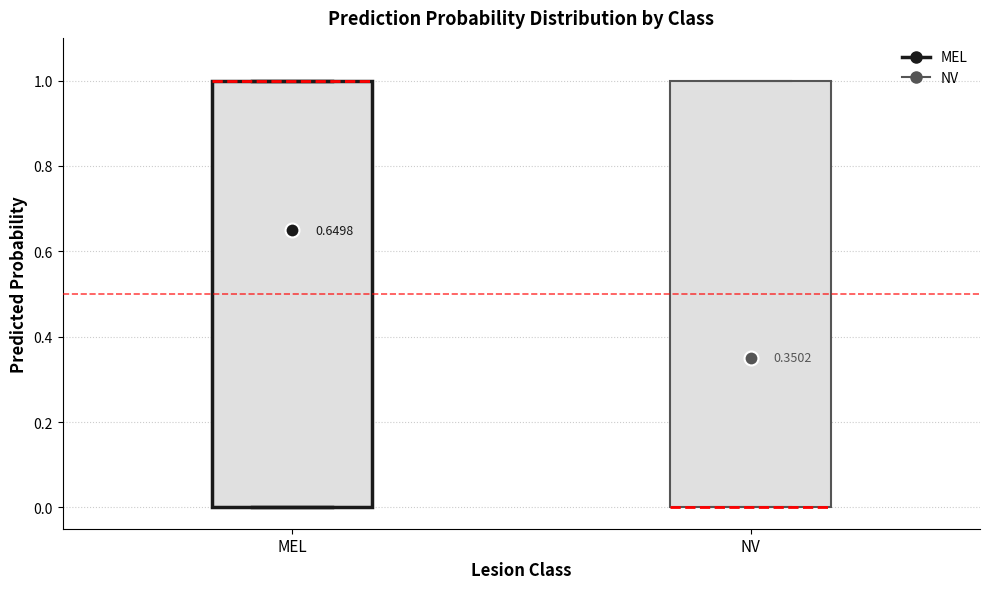

Reading left to right, transcribe this box plot: for each box, give where its median line is, the range the box spans, and where its two whiskers end, as read against the y-axis. The values are not printed on the chart, so give them approximately, as read against the axis.

MEL: median 1 (drawn on the box's upper edge), box 0 to 1, whiskers 0 to 1
NV: median 0 (drawn on the box's lower edge), box 0 to 1, whiskers 0 to 1